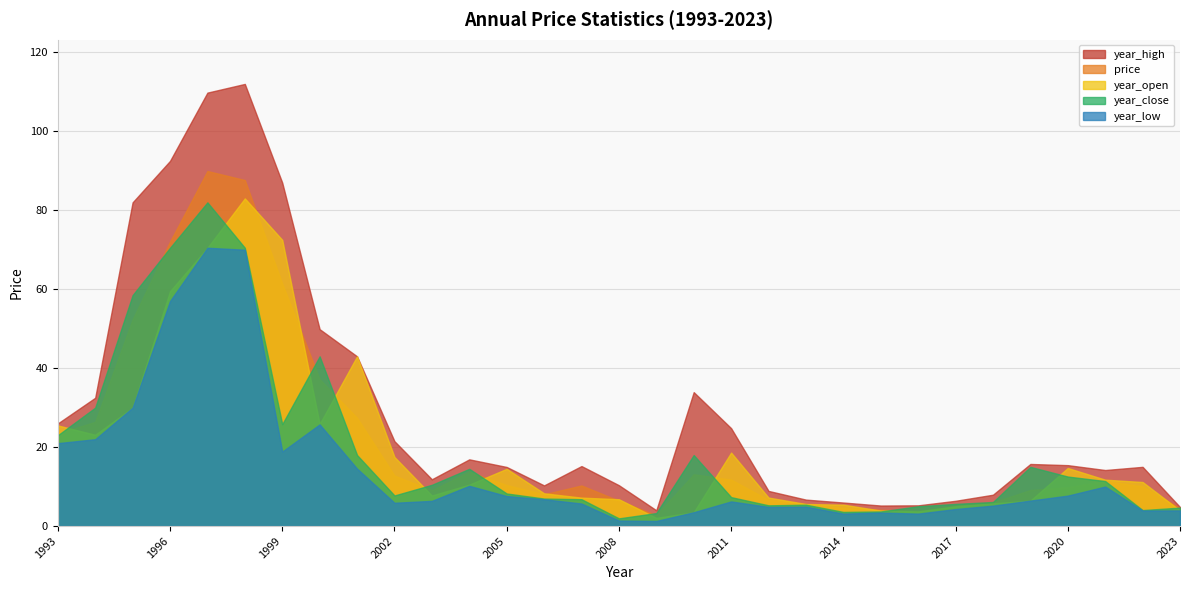

The value of price at 2001 is 27.4. True or false?

True